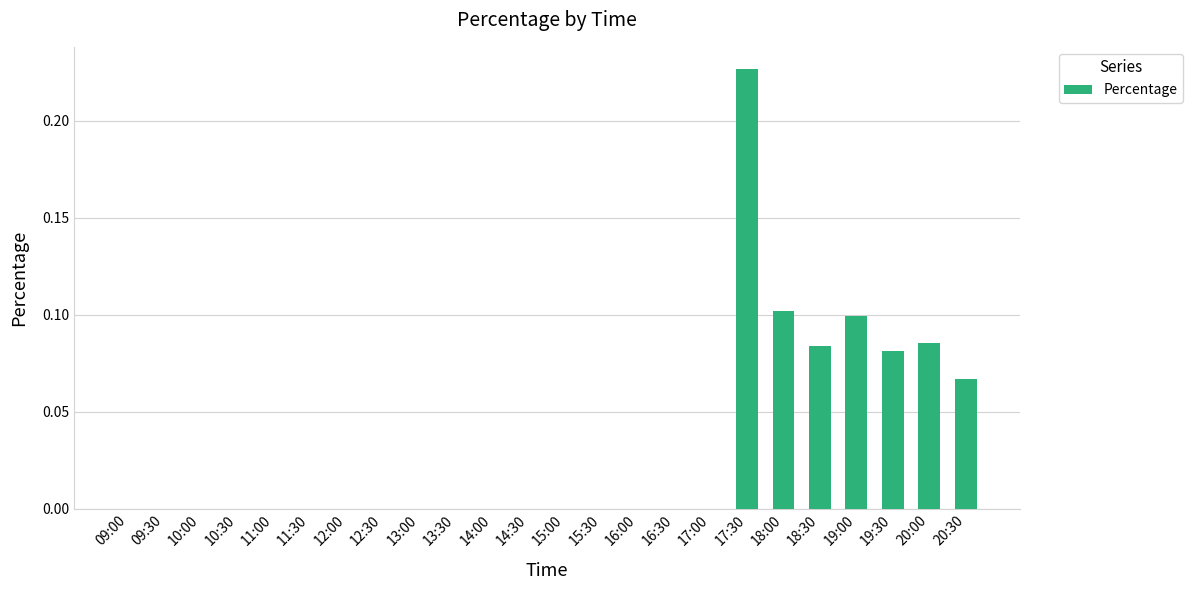

What is the sum of all values?

0.7